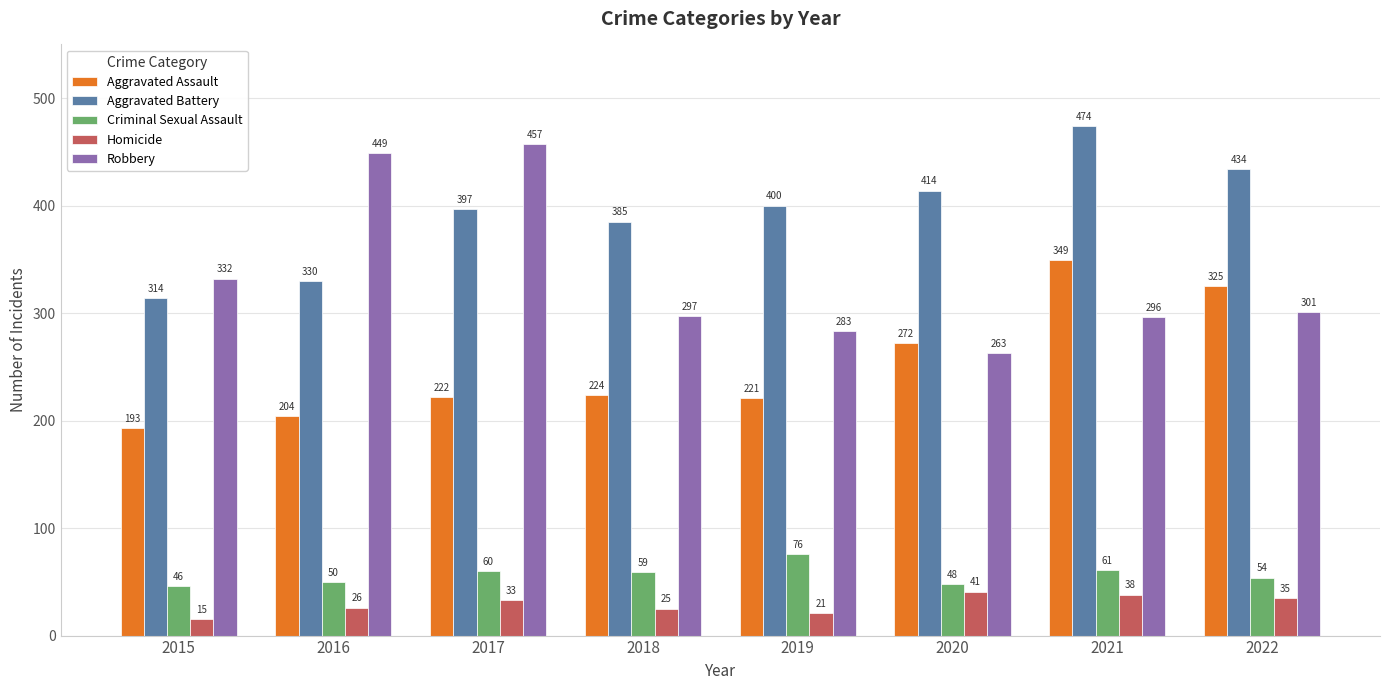

At which category is the sum across all series the highest?

2021